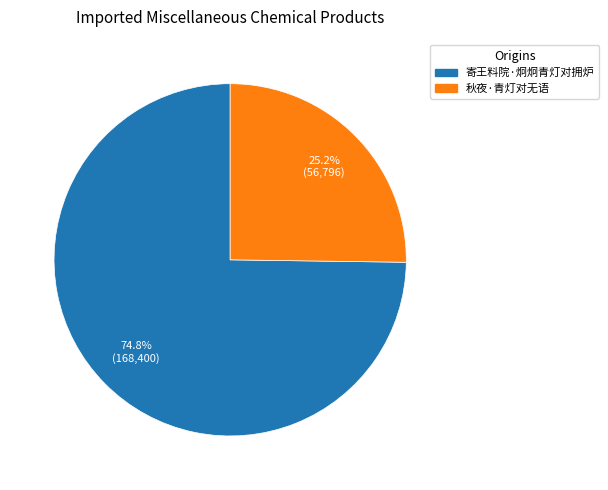

Is it true that 秋夜·青灯对无语 is 34% of the pie?

False